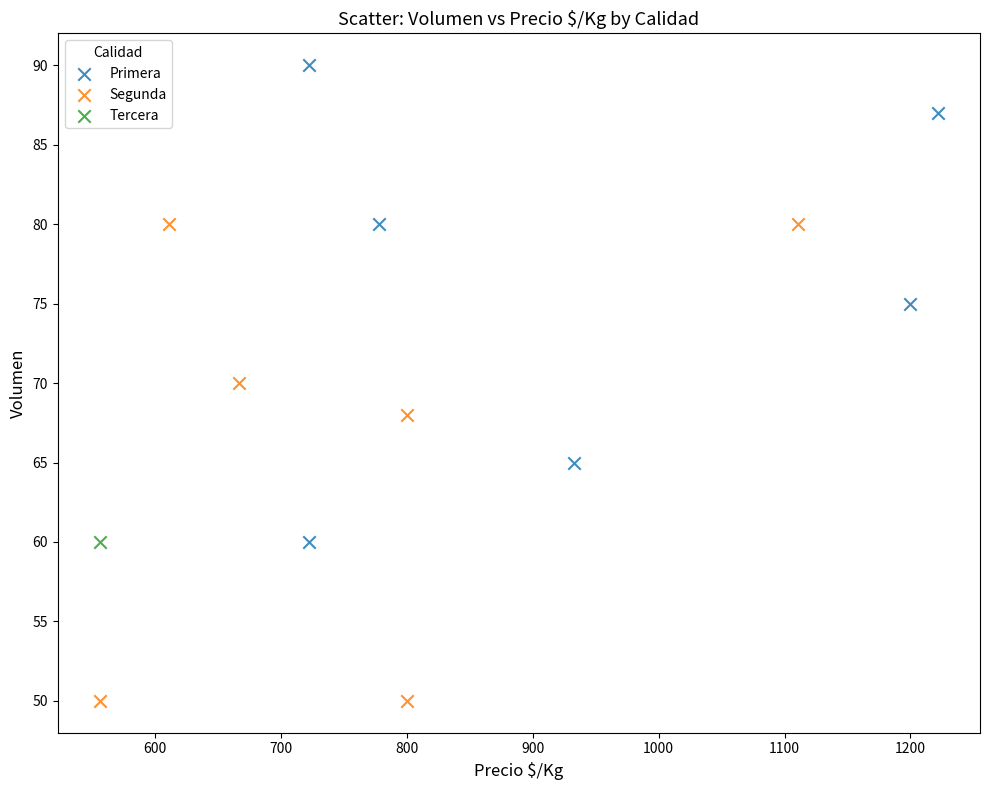

What are all the series names shown in the legend?

Primera, Segunda, Tercera